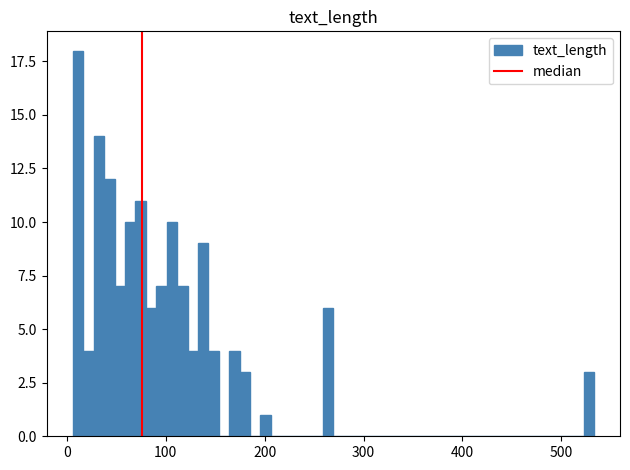

Around what value on the x-axis is the tallest bar? Give the approximate position of its centre, as read against the axis.

10